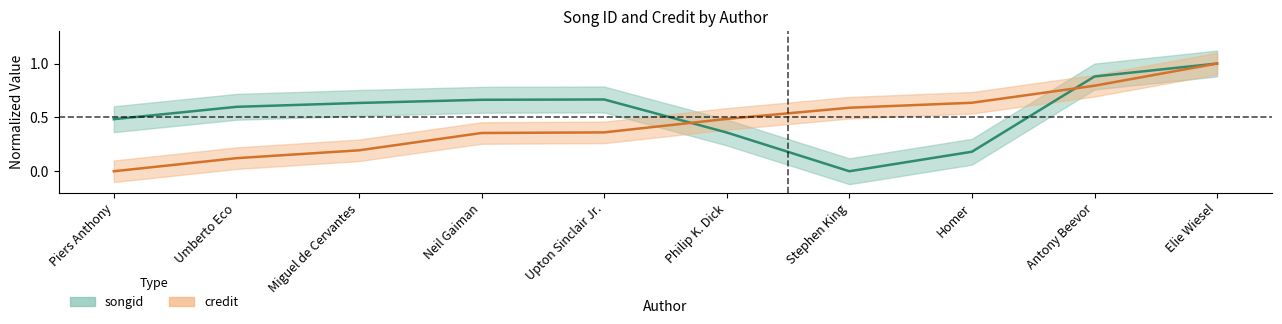

The songid series shows 0.9 at Antony Beevor. True or false?

True